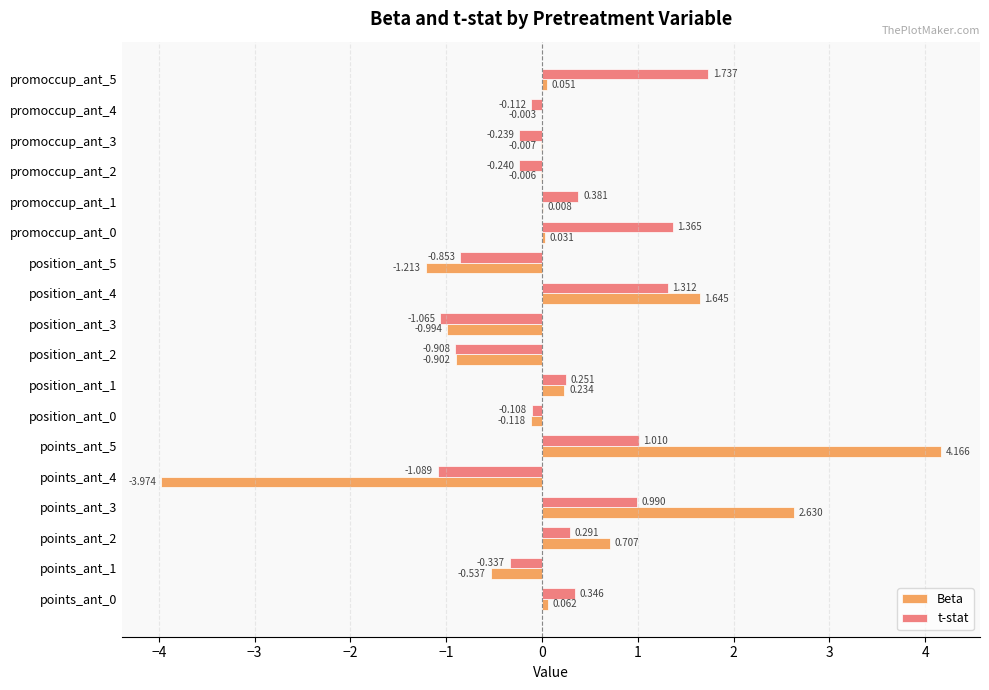

Which series has the largest total across all categories?

t-stat